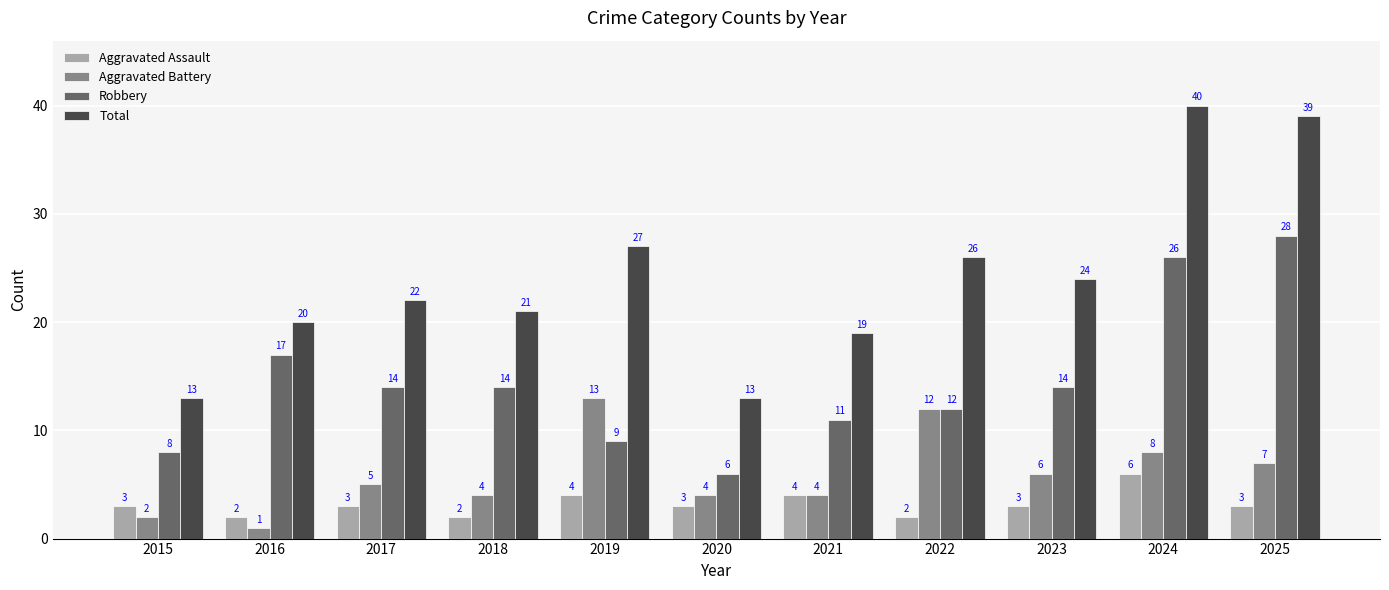

What is the value of the Robbery bar at the 1st from the left?

8